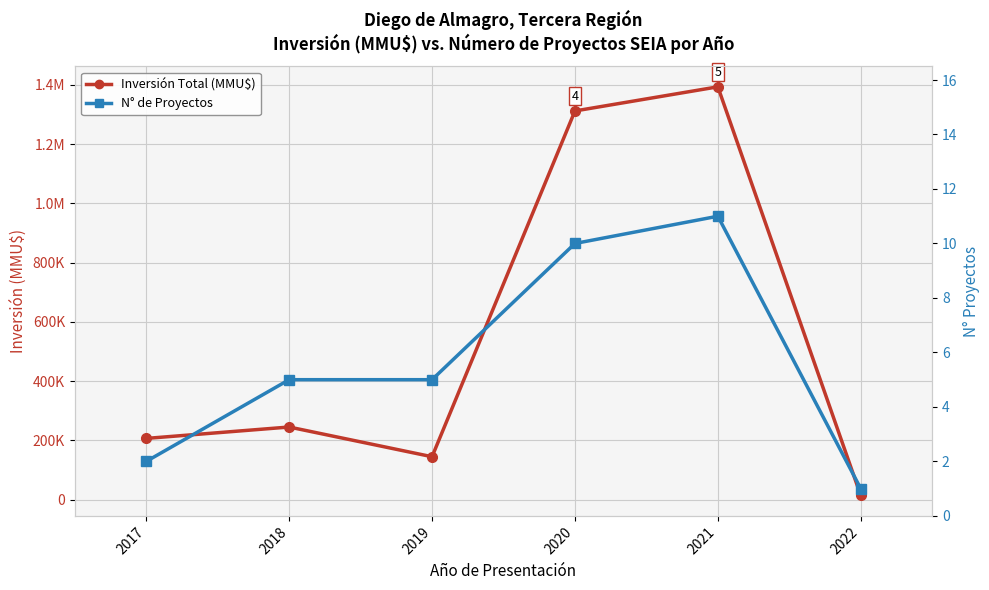

Reading left to right, what are all the values shown in this chart?

Inversión (MMU$): 207000	245501	145200	1312376	1393845	14437
N° Proyectos: 2	5	5	10	11	1